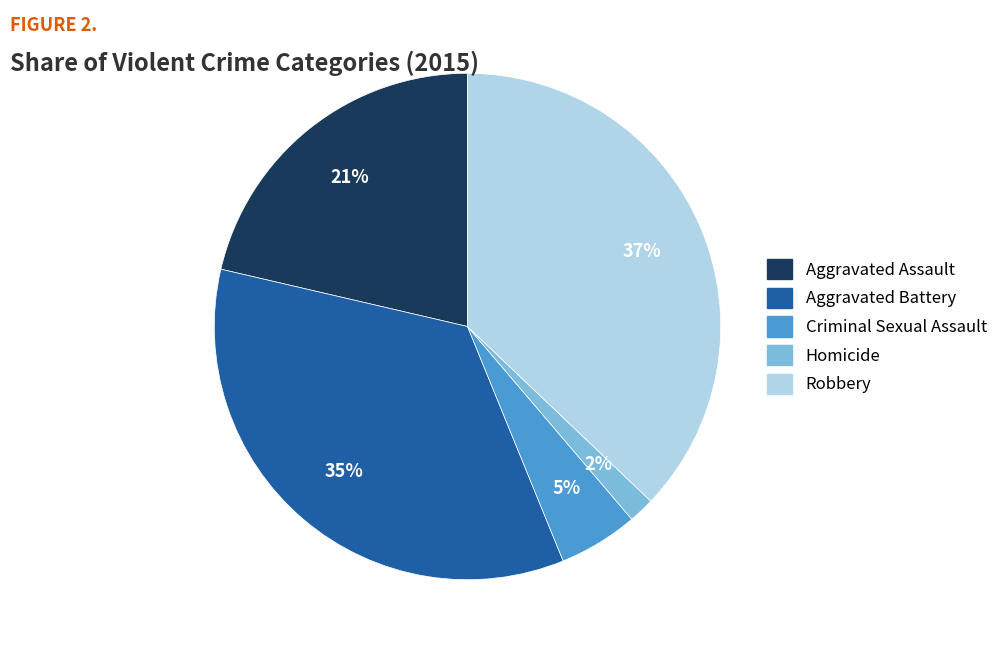

Does any single category account for the majority?

No